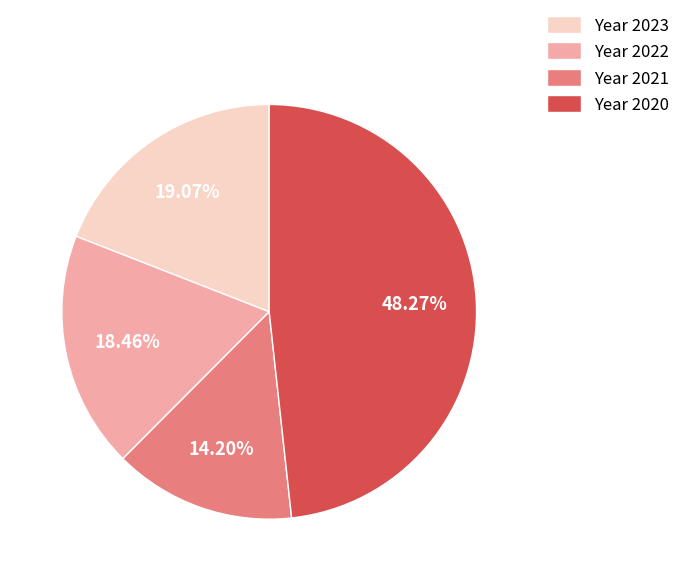

Rank the categories by value from highest to lowest.

Year 2020, Year 2023, Year 2022, Year 2021